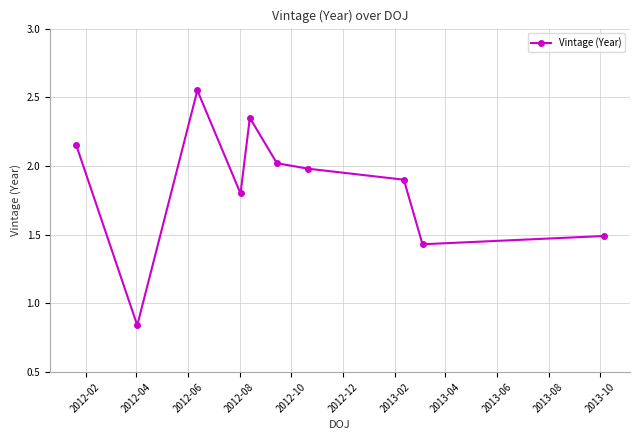

What is the sum of all values?

18.5